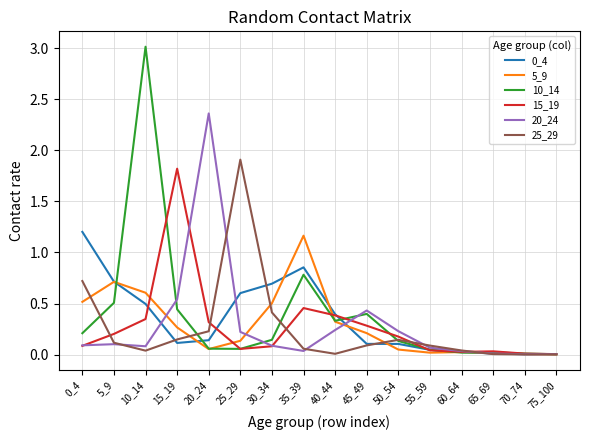

Which series changed the most between 15_19 and 30_34?

15_19